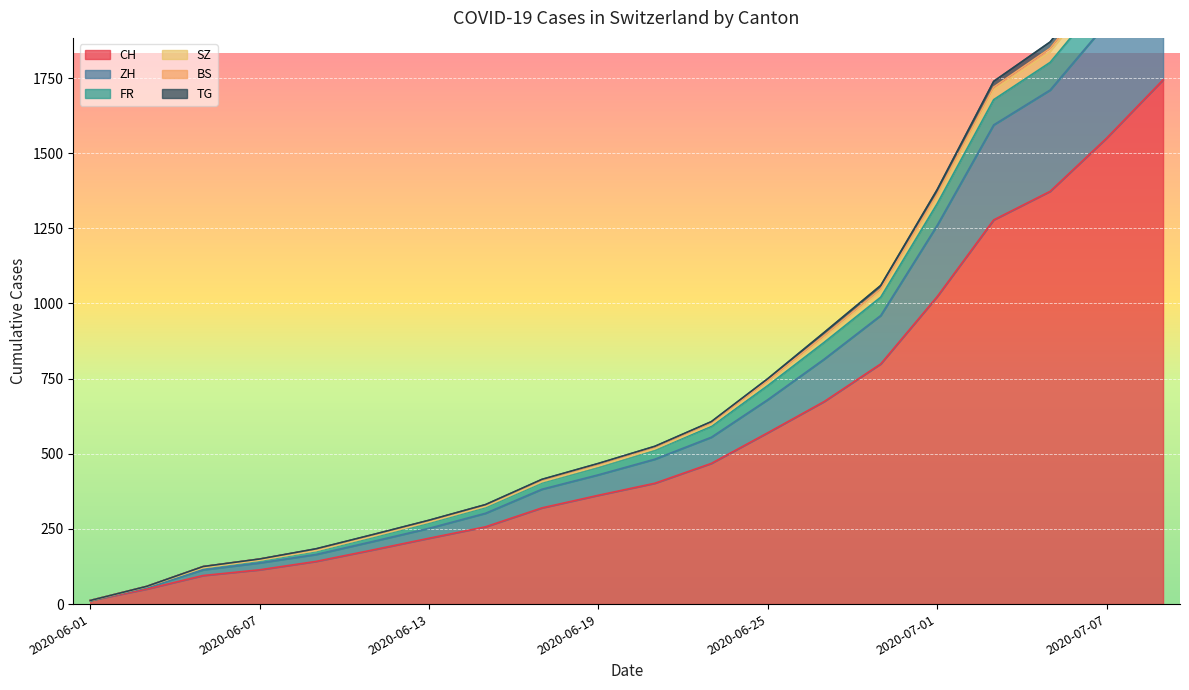

What position from the right is 2020-06-21?

10